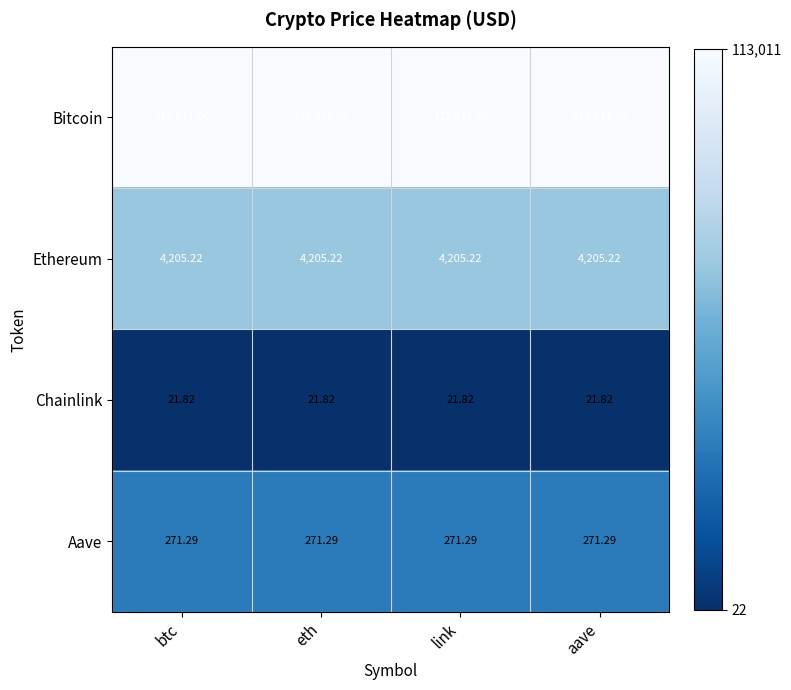

Rank the series by their maximum value, from highest to lowest.

Bitcoin, Ethereum, Aave, Chainlink